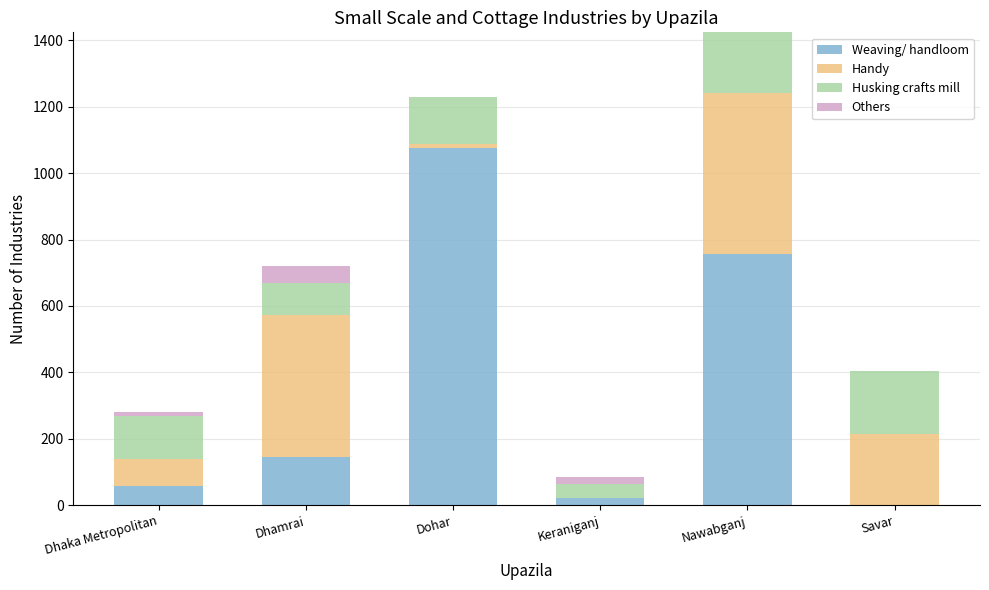

Reading right to left, what are the values for Weaving/ handloom?

Savar=0	Nawabganj=756	Keraniganj=22	Dohar=1076	Dhamrai=144	Dhaka Metropolitan=58